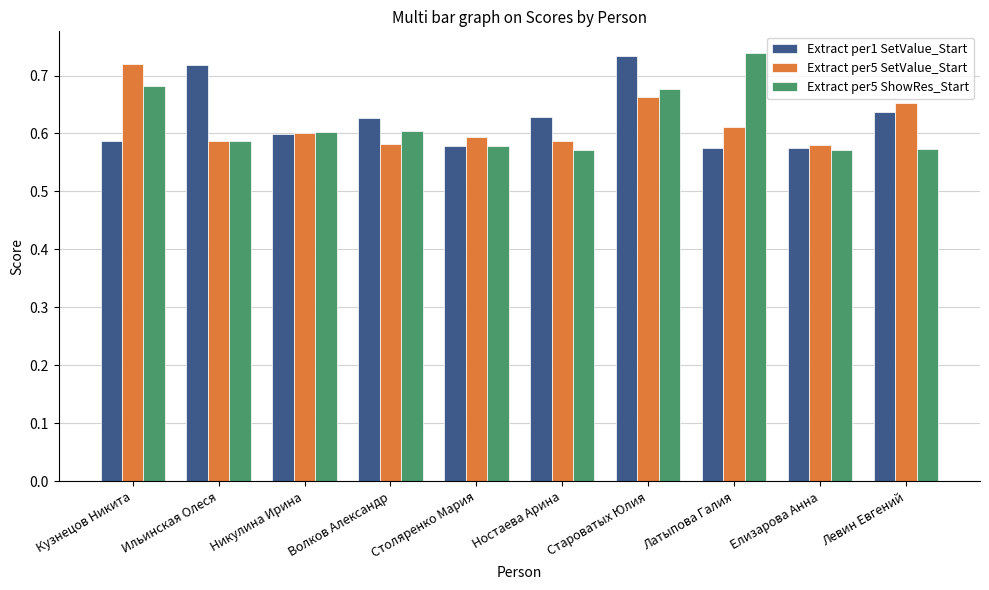

What is the spread (max minus min) of values at Левин Евгений?

0.1